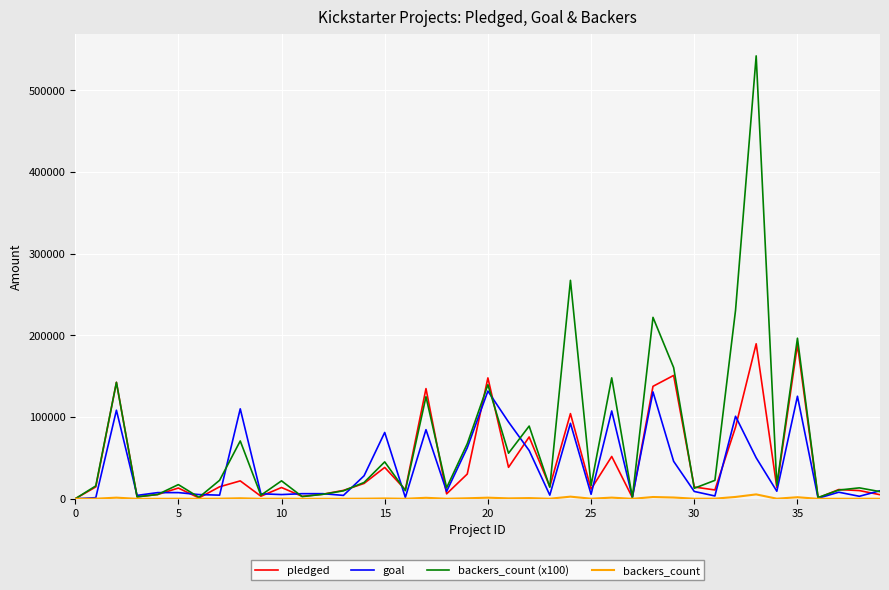

What is the maximum value shown in the chart?

541900